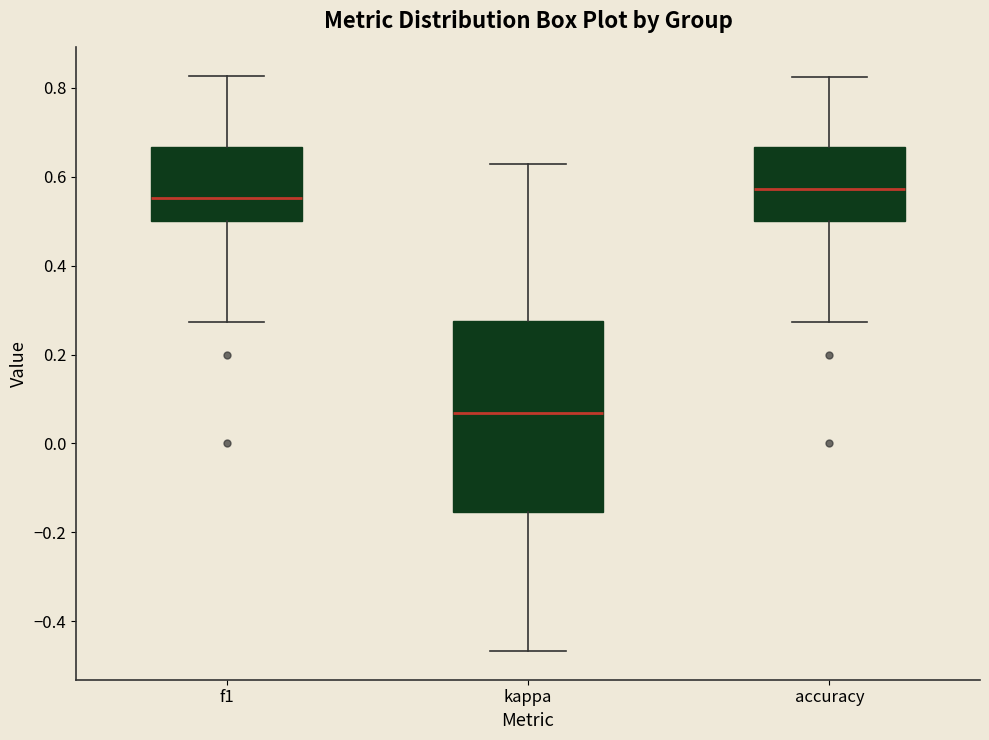

Where does the lower whisker of the box for kappa end on the y-axis? The values are not printed on the chart, so give them approximately, as read against the axis.

-0.46